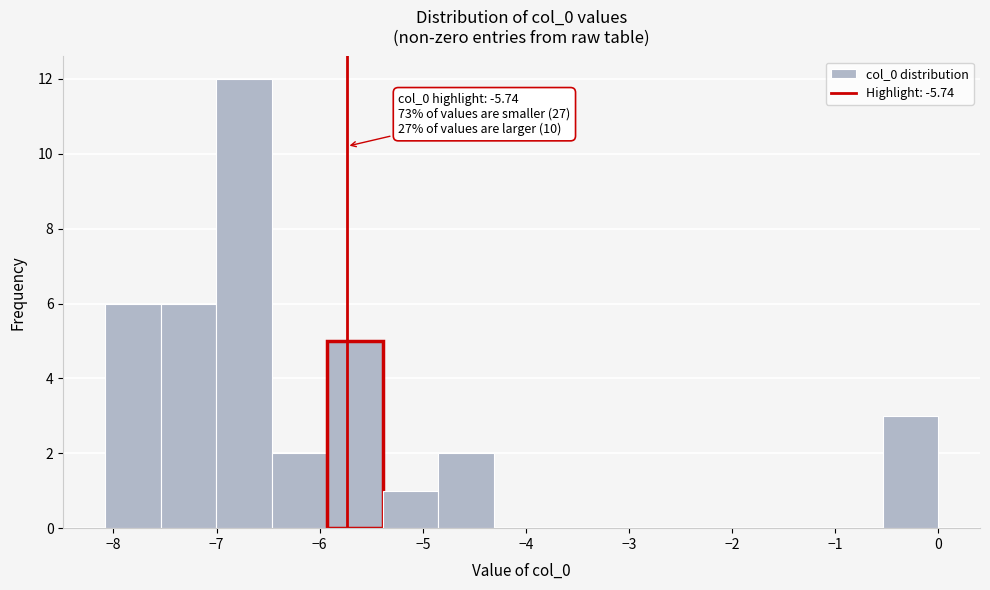

Which range on the x-axis has the tallest bar?

-7.0 to -6.5